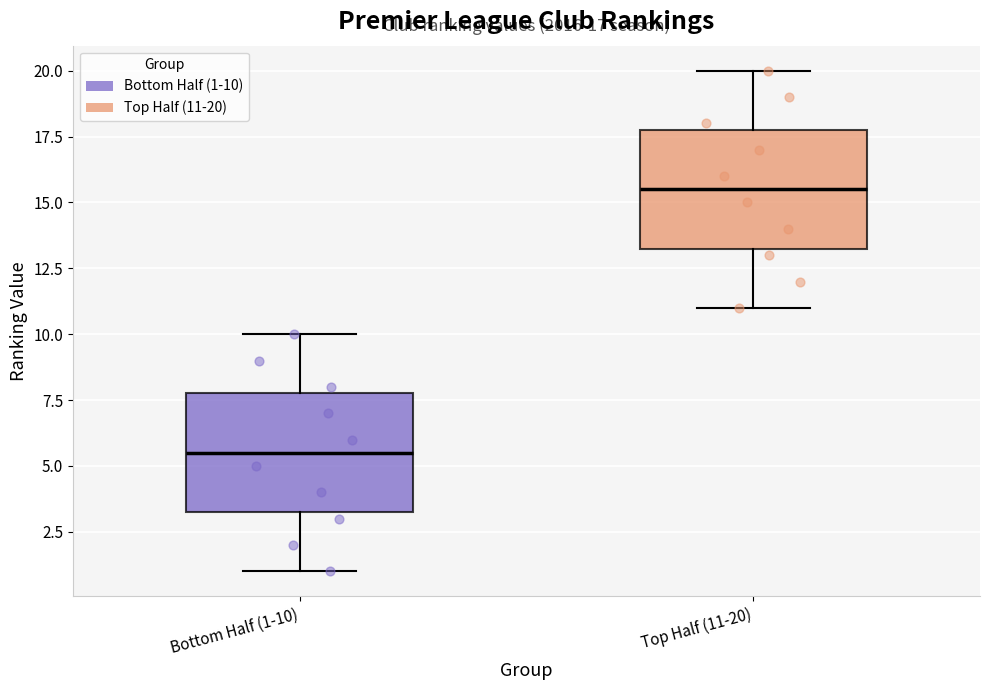

Which box has the lowest median line?

Bottom Half (1-10)